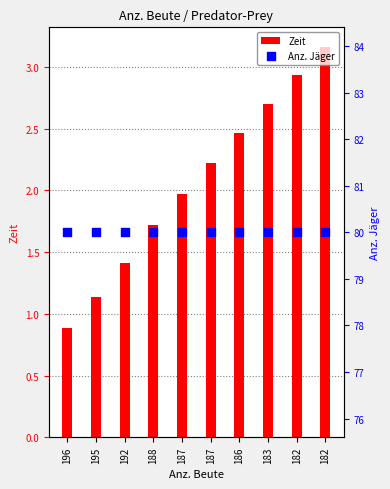

At how many categories does at least one series exceed 22?

10